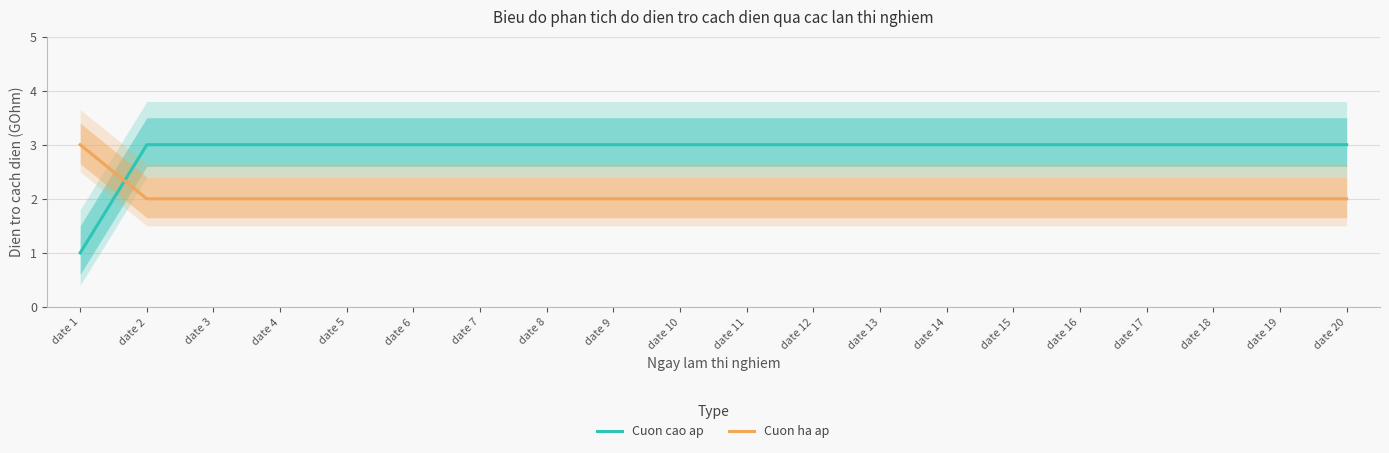

True or false: Cuon cao ap has a value of 4 at date 7.

False